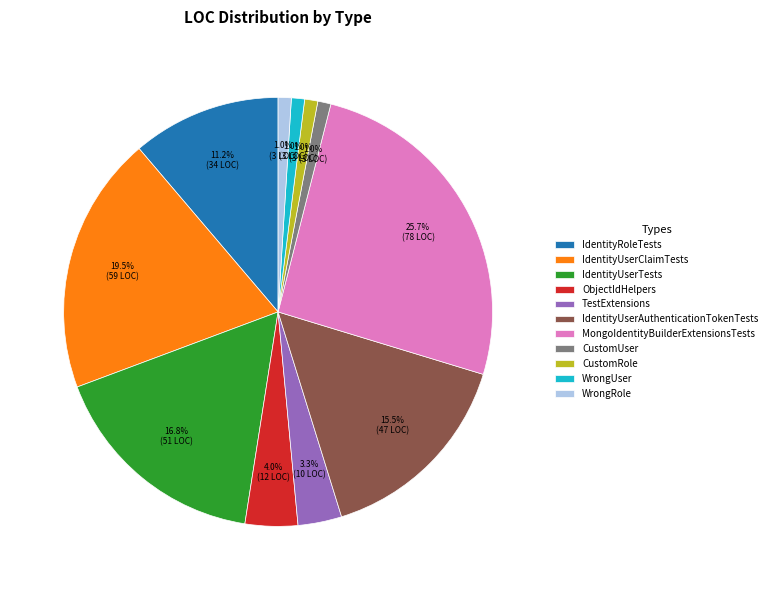

Which has a higher value, ObjectIdHelpers or MongoIdentityBuilderExtensionsTests?

MongoIdentityBuilderExtensionsTests